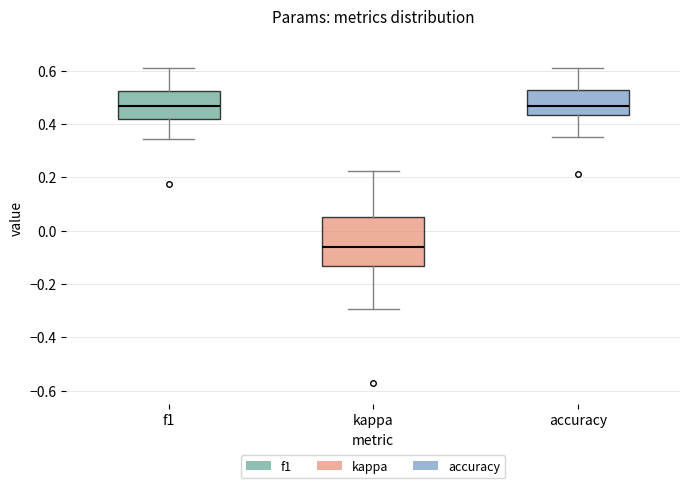

Which box is the tallest, from its lower edge to its upper edge?

kappa